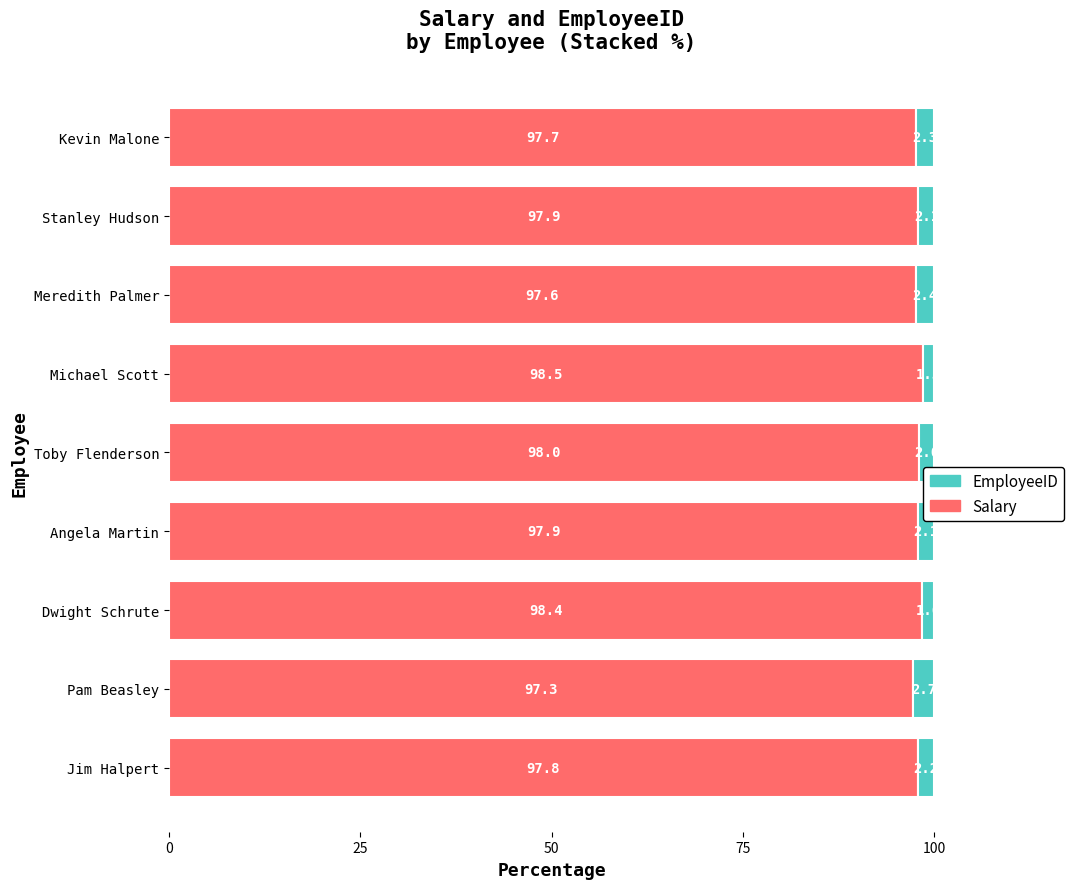

What value does the Salary series have at Pam Beasley?

97.3